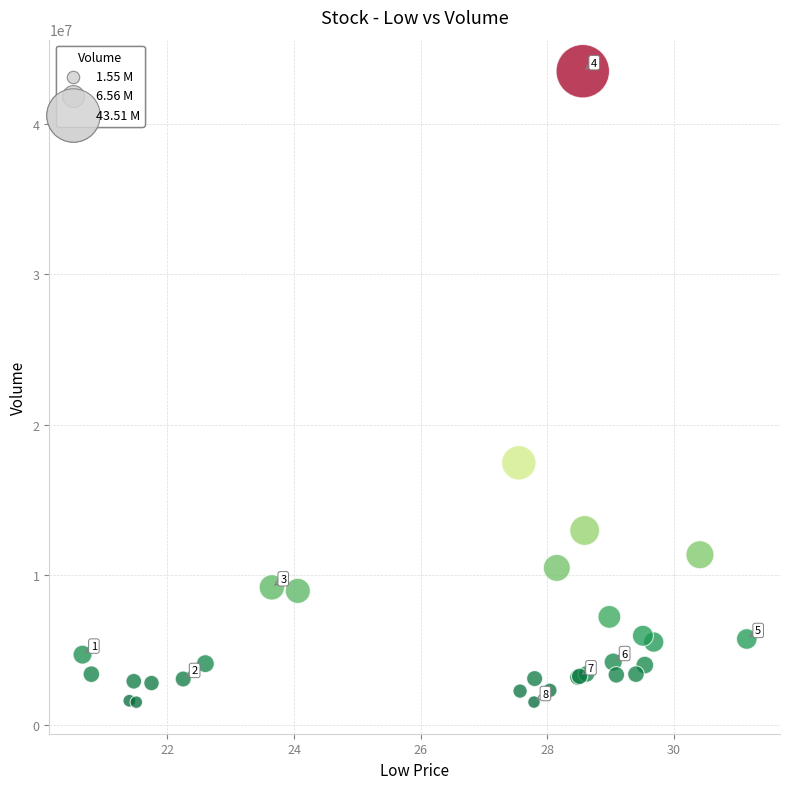

What Y value in the scatter plot is closest to 22528245?

17465022